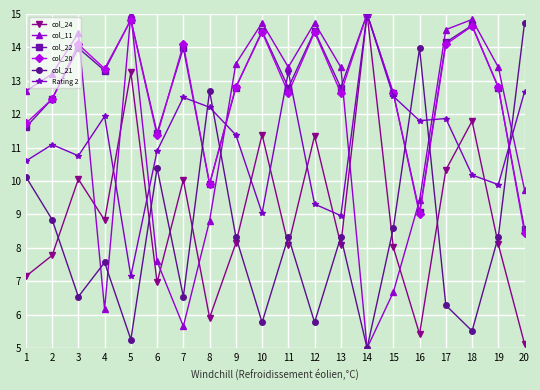

What is the highest value of the col_20 series?

15.0